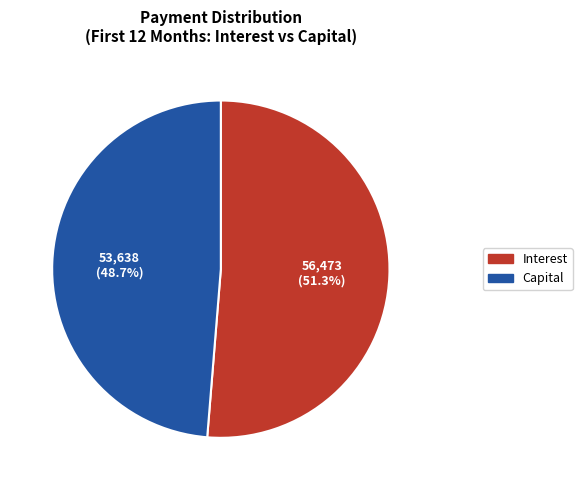

Does any single category account for the majority?

Yes